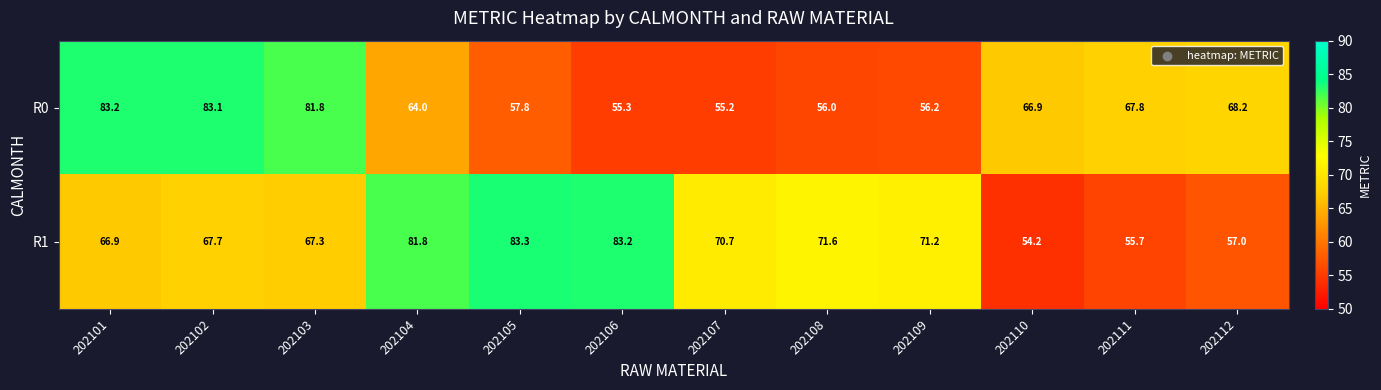

Reading left to right, extract all data points from this chart.

R0: 202101=83.2	202102=83.1	202103=81.8	202104=64.0	202105=57.8	202106=55.3	202107=55.2	202108=56.0	202109=56.2	202110=66.9	202111=67.8	202112=68.2
R1: 202101=66.9	202102=67.7	202103=67.3	202104=81.8	202105=83.3	202106=83.2	202107=70.7	202108=71.6	202109=71.2	202110=54.2	202111=55.7	202112=57.0